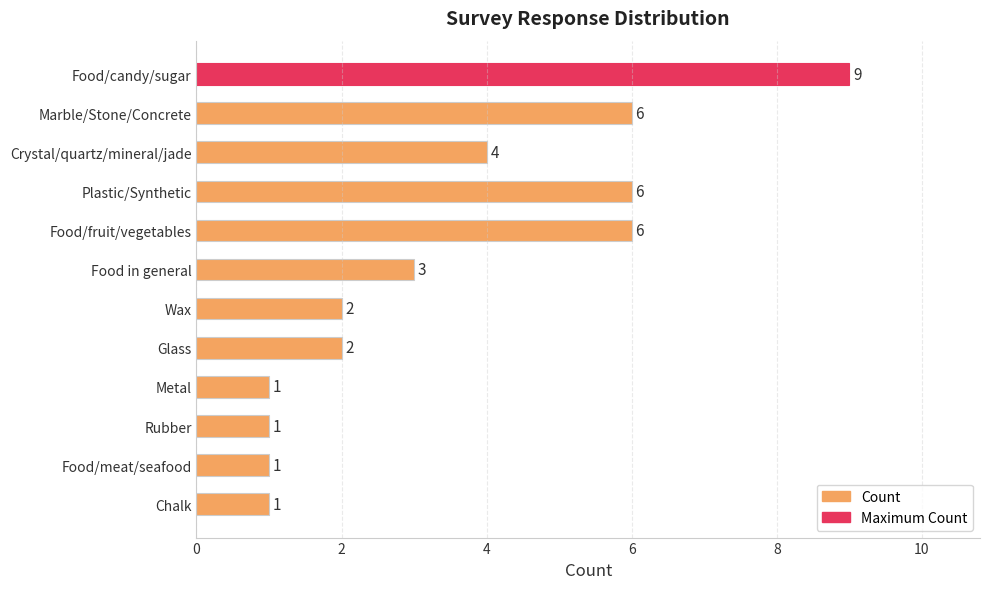

Does the chart contain stacked bars?

No